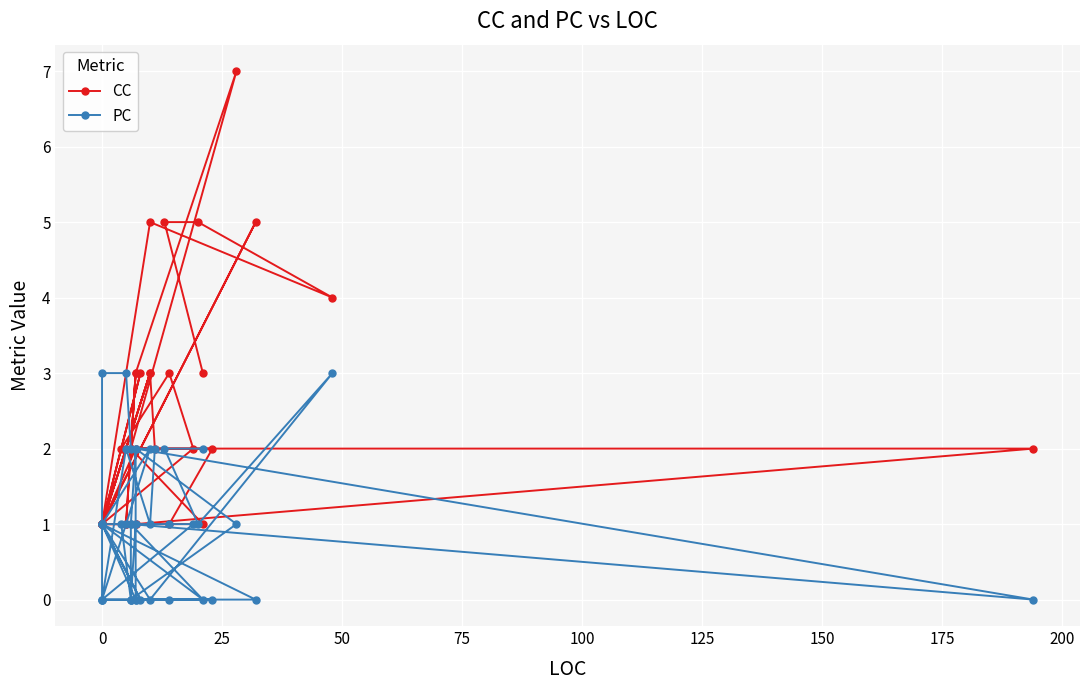

Which series ends up on top after the final intersection of PC and CC?

CC